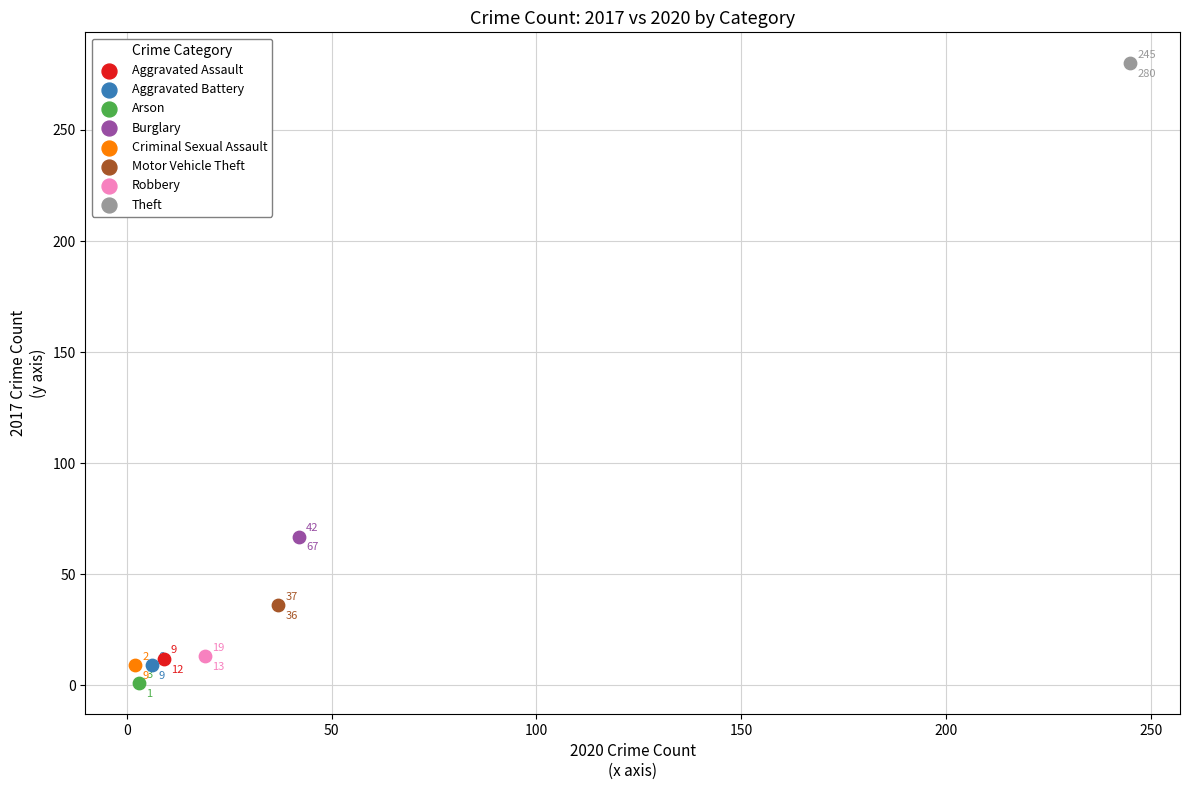

What are all the series names shown in the legend?

Aggravated Assault, Aggravated Battery, Arson, Burglary, Criminal Sexual Assault, Motor Vehicle Theft, Robbery, Theft